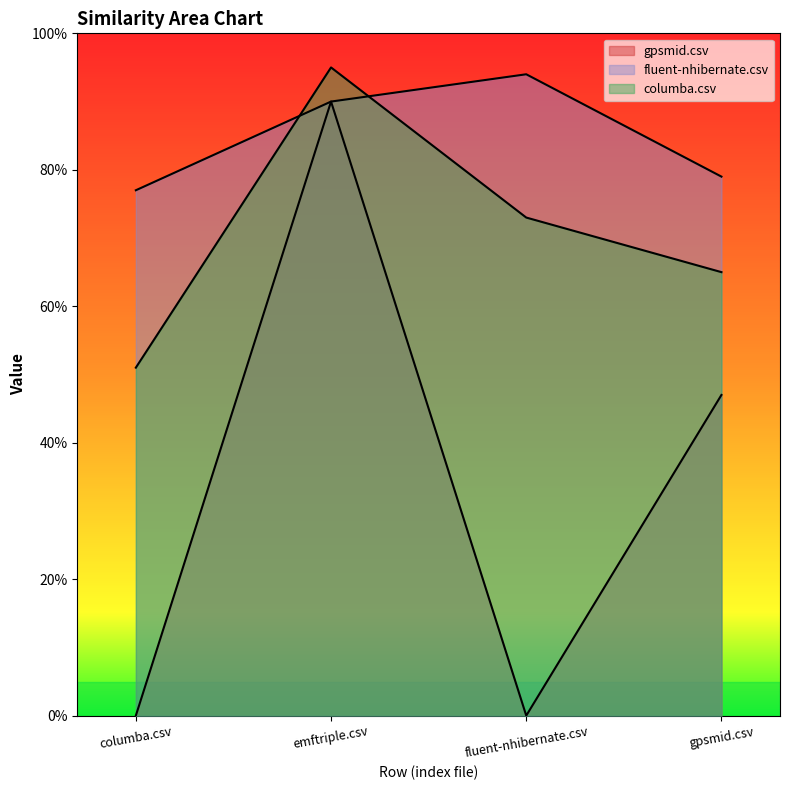

What is the difference between the maximum and minimum values in the gpsmid.csv series?

0.9